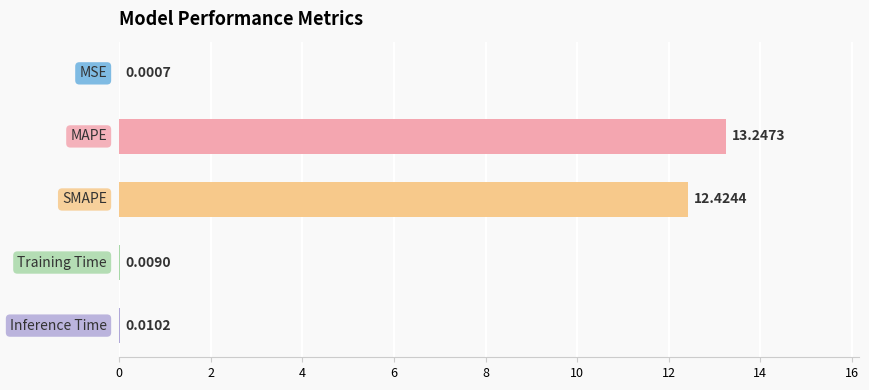

What is the sum of all values?

25.7